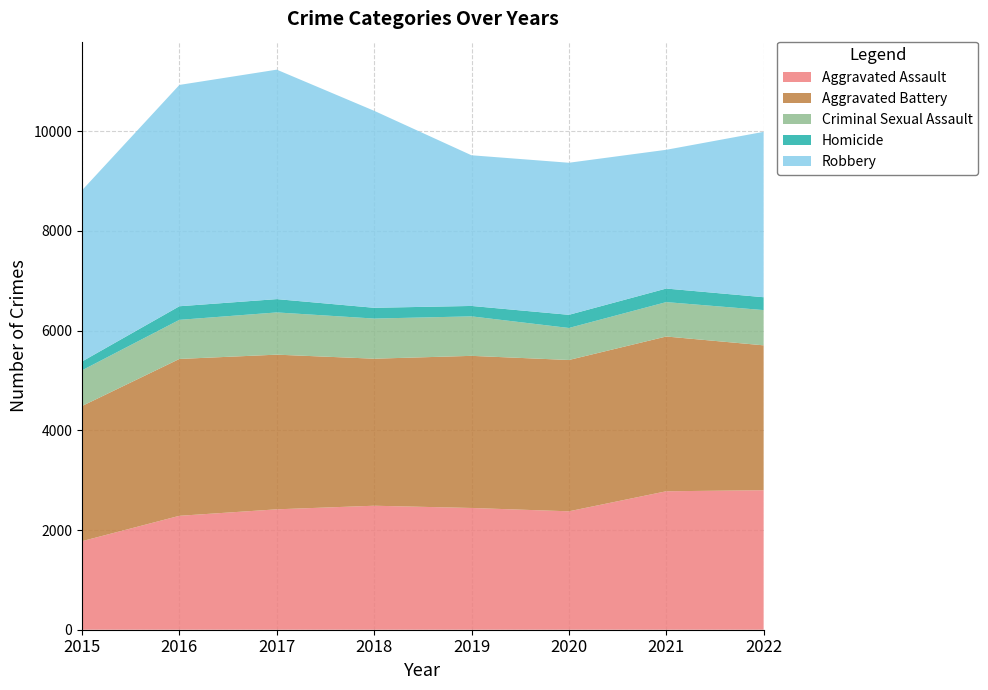

Reading left to right, transcribe all the data shown in this chart.

Aggravated Assault: 2015=1776	2016=2285	2017=2415	2018=2487	2019=2442	2020=2375	2021=2777	2022=2798
Aggravated Battery: 2015=2711	2016=3146	2017=3102	2018=2949	2019=3051	2020=3035	2021=3104	2022=2906
Criminal Sexual Assault: 2015=716	2016=784	2017=847	2018=805	2019=792	2020=642	2021=690	2022=707
Homicide: 2015=177	2016=273	2017=267	2018=216	2019=209	2020=264	2021=272	2022=258
Robbery: 2015=3434	2016=4439	2017=4602	2018=3951	2019=3022	2020=3050	2021=2783	2022=3317